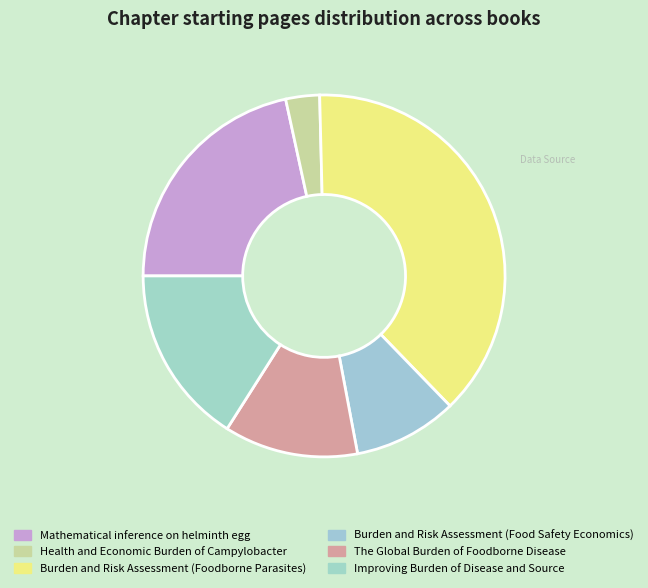

Approximately how many times larger is the value at The Global Burden of Foodborne Disease compared to Health and Economic Burden of Campylobacter?

4.0